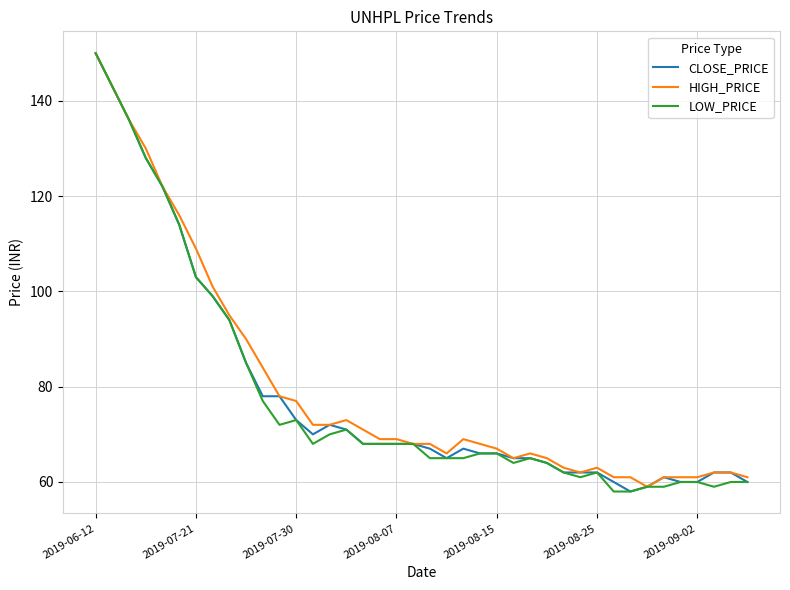

True or false: LOW_PRICE and CLOSE_PRICE cross at least once.

False